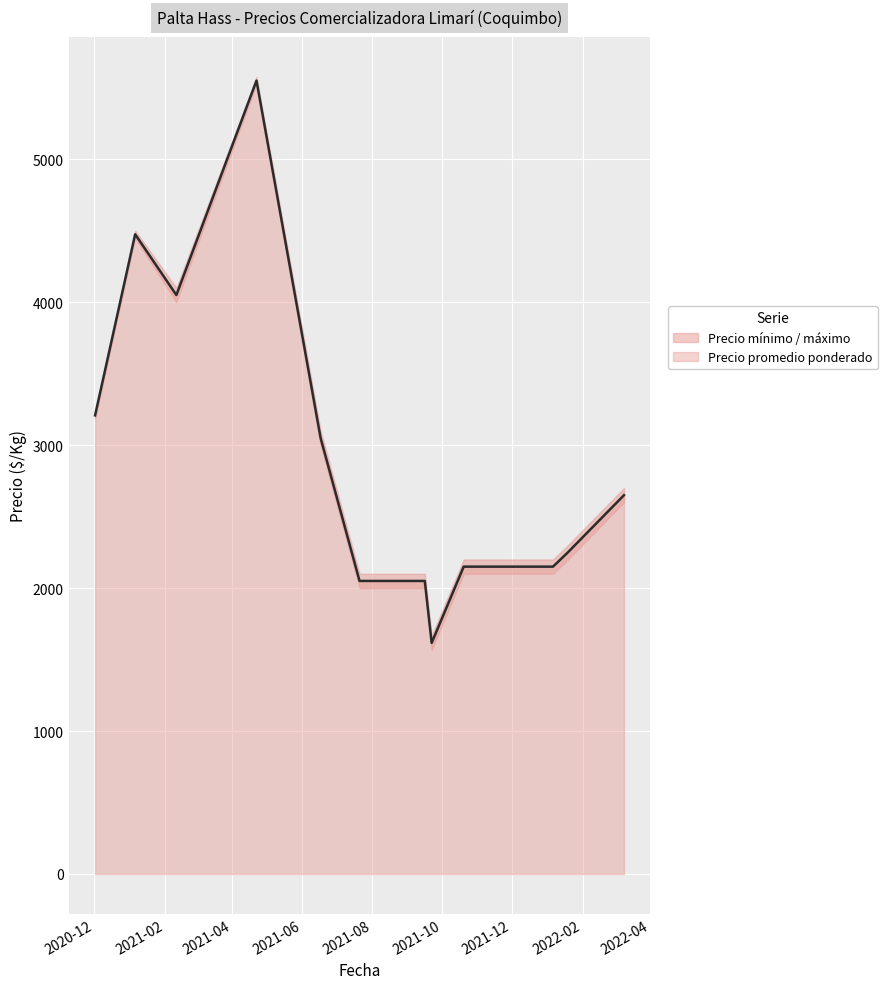

What is the sum of all Precio promedio ponderado values?

37400.0